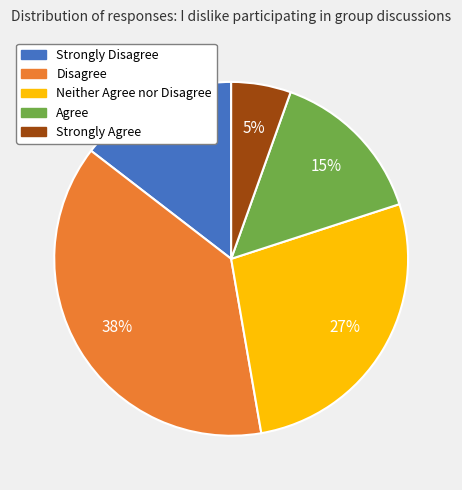

The Disagree slice represents 38% of the pie. True or false?

True